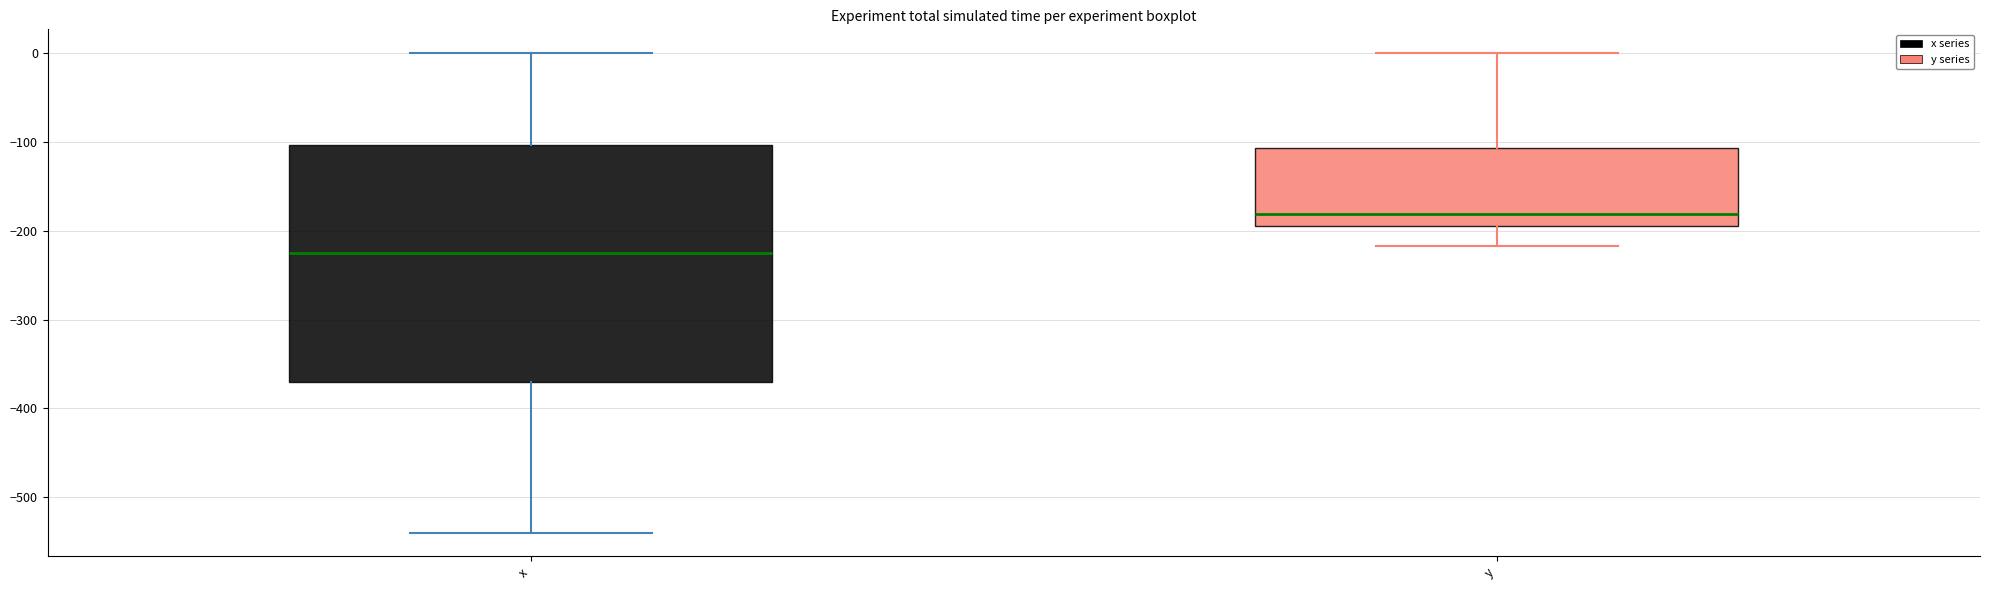

Reading left to right, read every box against the y-axis: the position of its median line, the range the box covers, and the ends of its whiskers. The values are not printed on the chart, so give them approximately, as read against the axis.

x: median -230, box -370 to -100, whiskers -540 to 0
y: median -180, box -200 to -110, whiskers -220 to 0